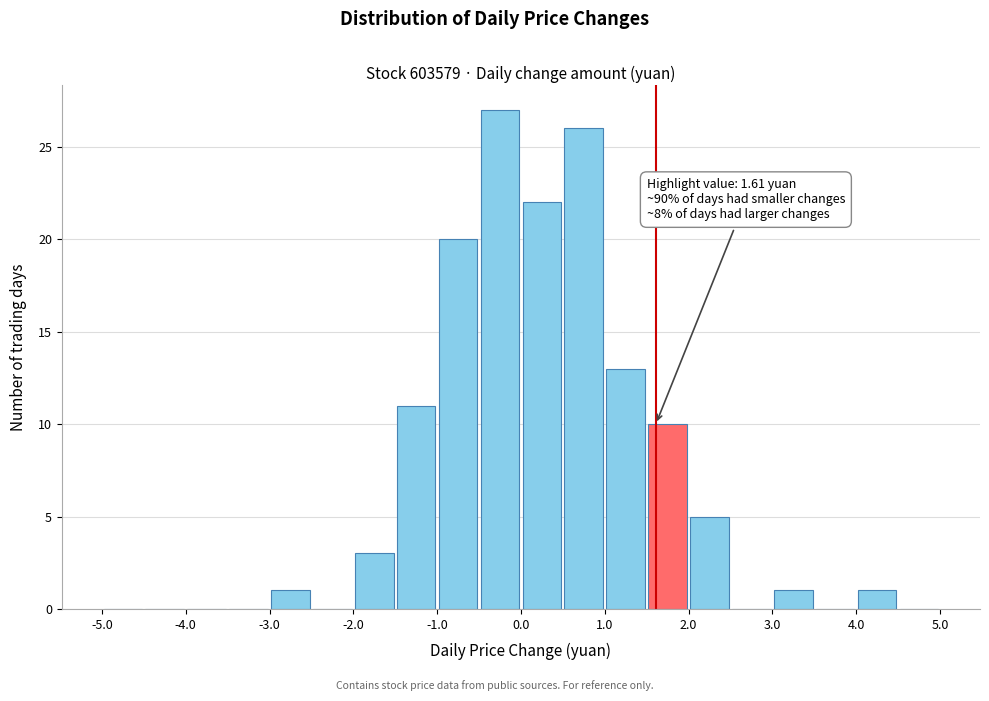

Which range on the x-axis has the tallest bar?

-0.5 to 0.0